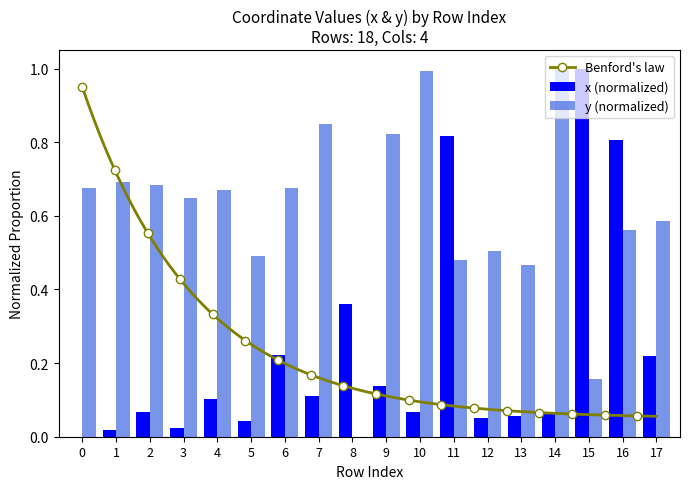

Between 4 and 9, which is larger?

9